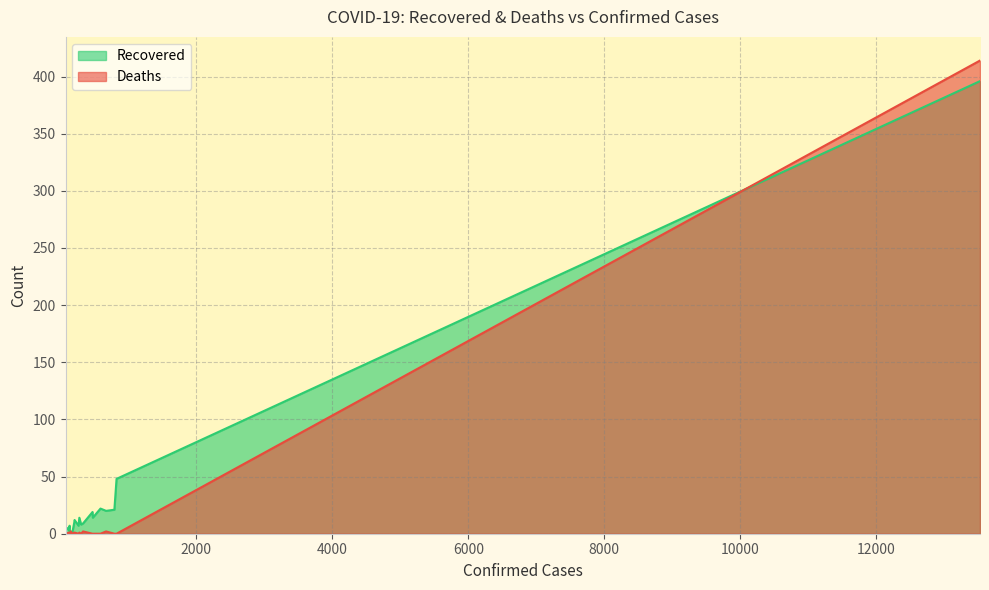

What is the total value across all series at 675?

22